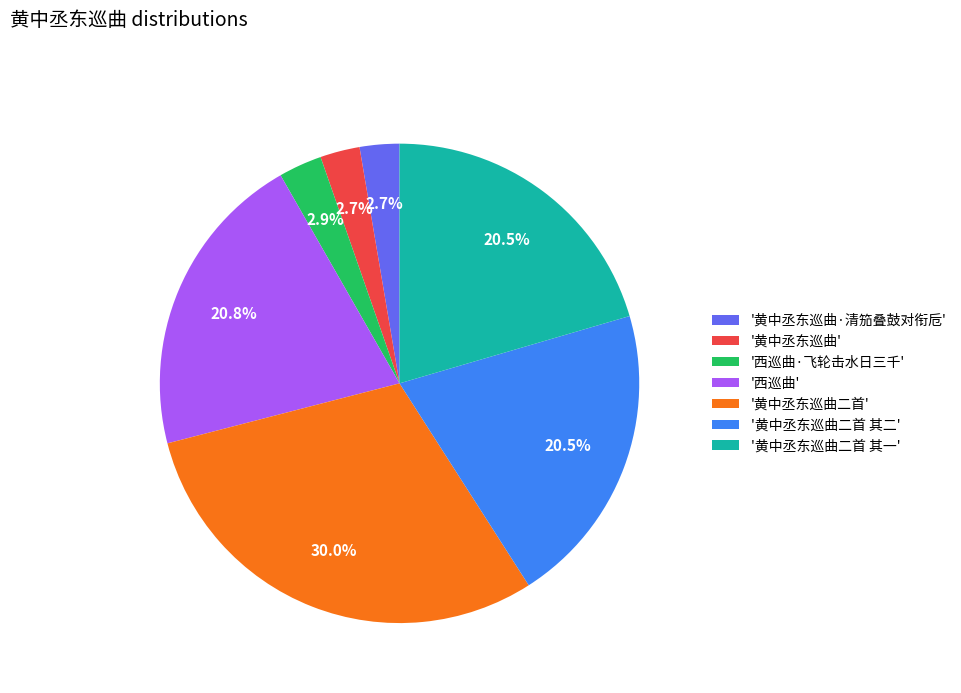

Which category has the biggest portion of the pie?

'黄中丞东巡曲二首'